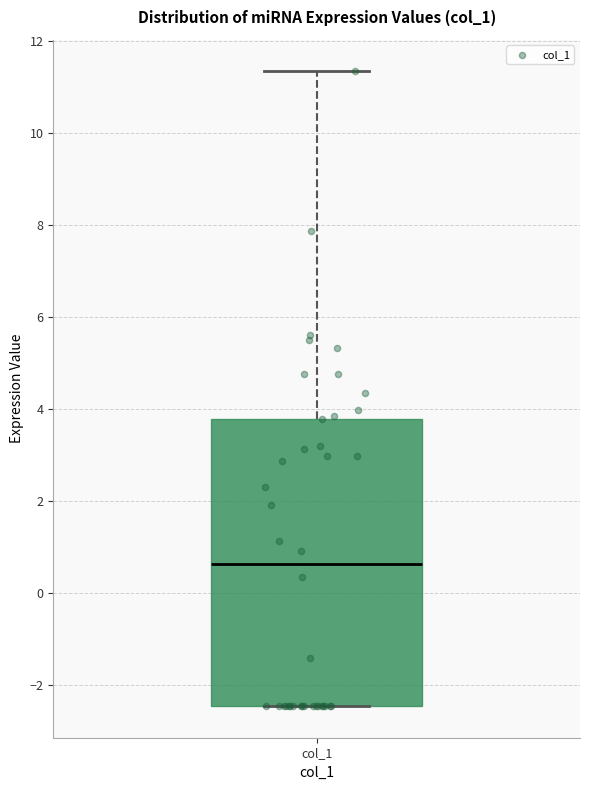

Where is the upper edge of the box for col_1 on the y-axis? The values are not printed on the chart, so give them approximately, as read against the axis.

3.8